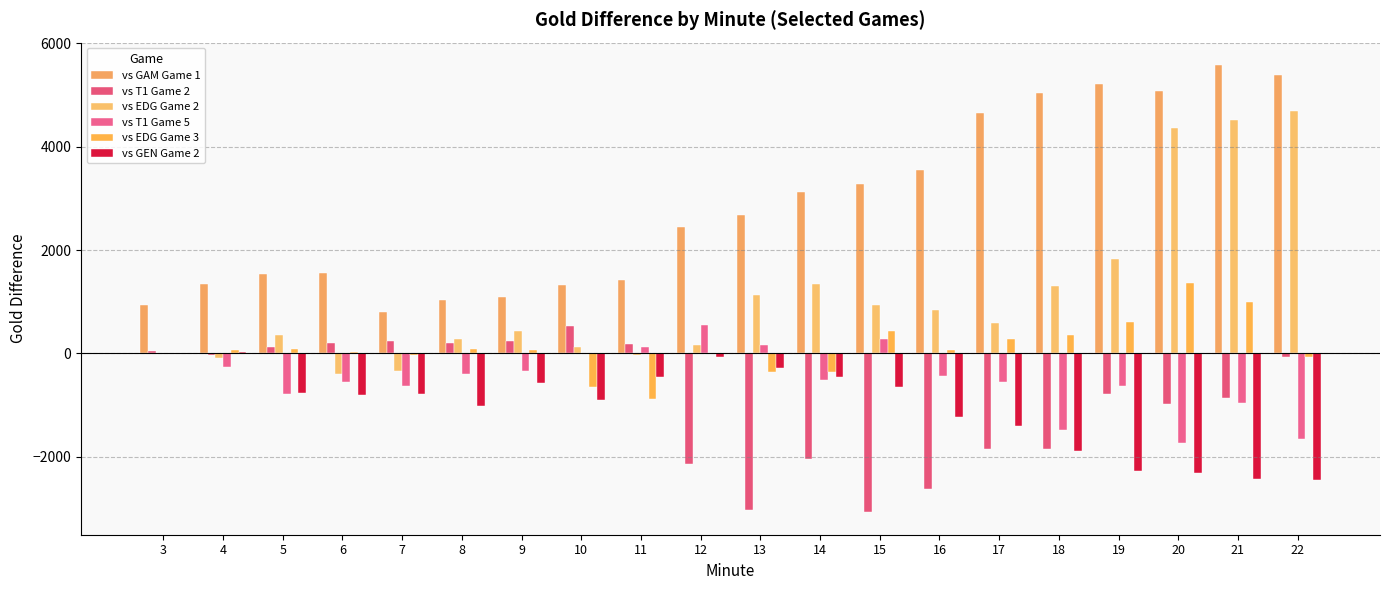

What are all the series names shown in the legend?

vs GAM Game 1, vs T1 Game 2, vs EDG Game 2, vs T1 Game 5, vs EDG Game 3, vs GEN Game 2